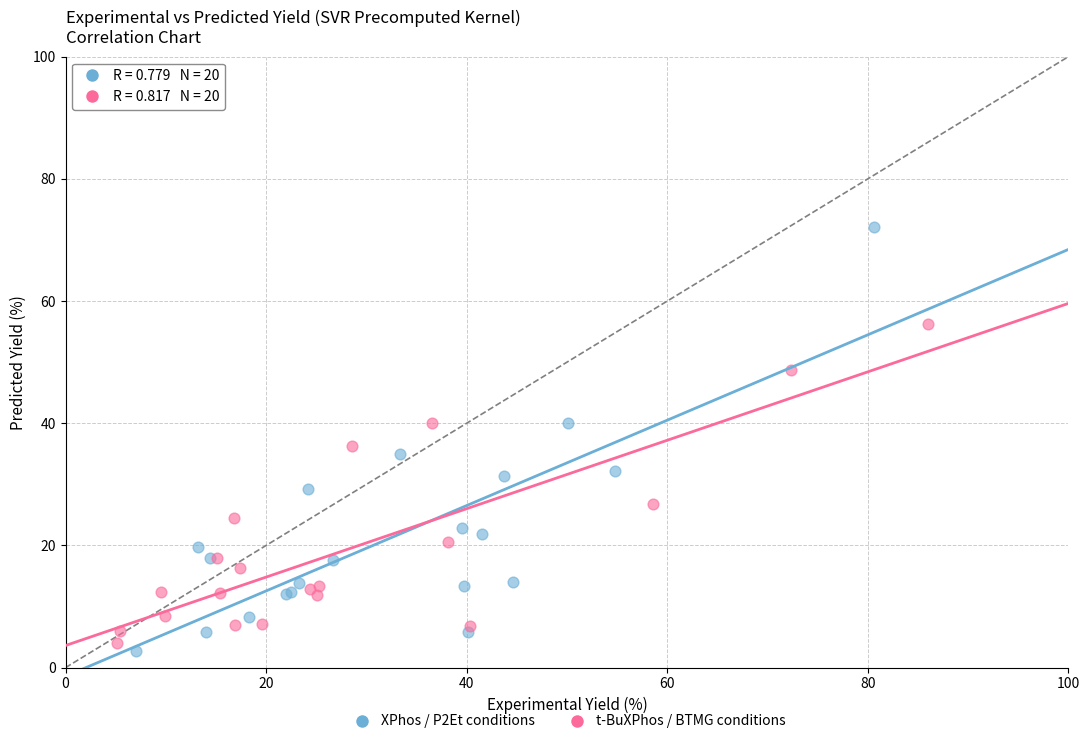

Which series has the widest spread of Y values?

XPhos / P2Et conditions